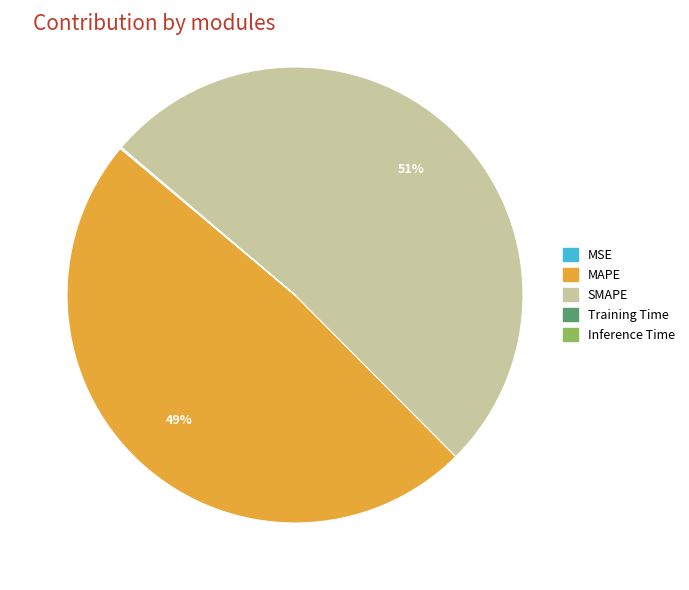

Is it true that MAPE is 49% of the pie?

True